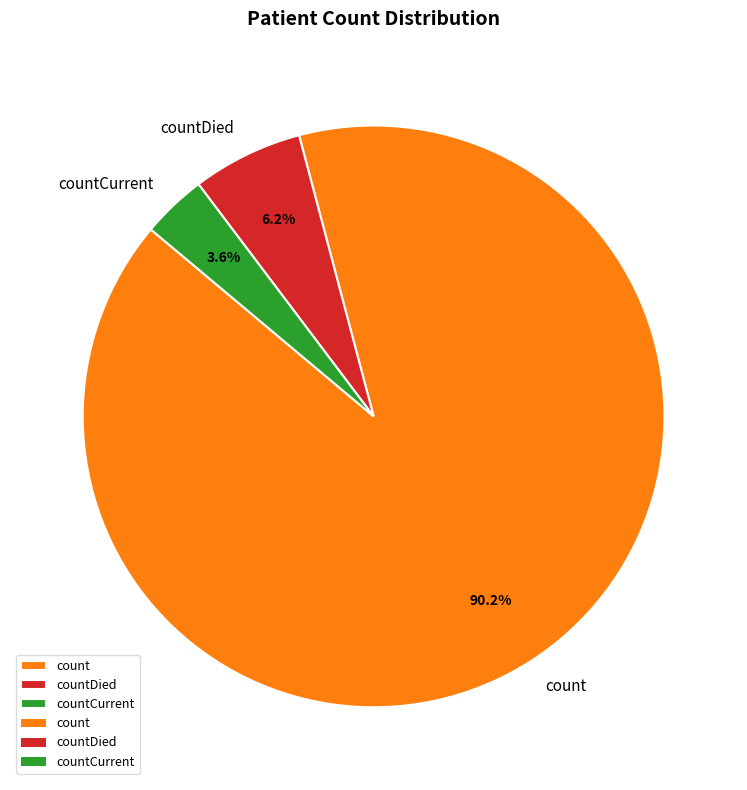

To the nearest percent, what is the difference between the countCurrent and count slice percentages?

87%